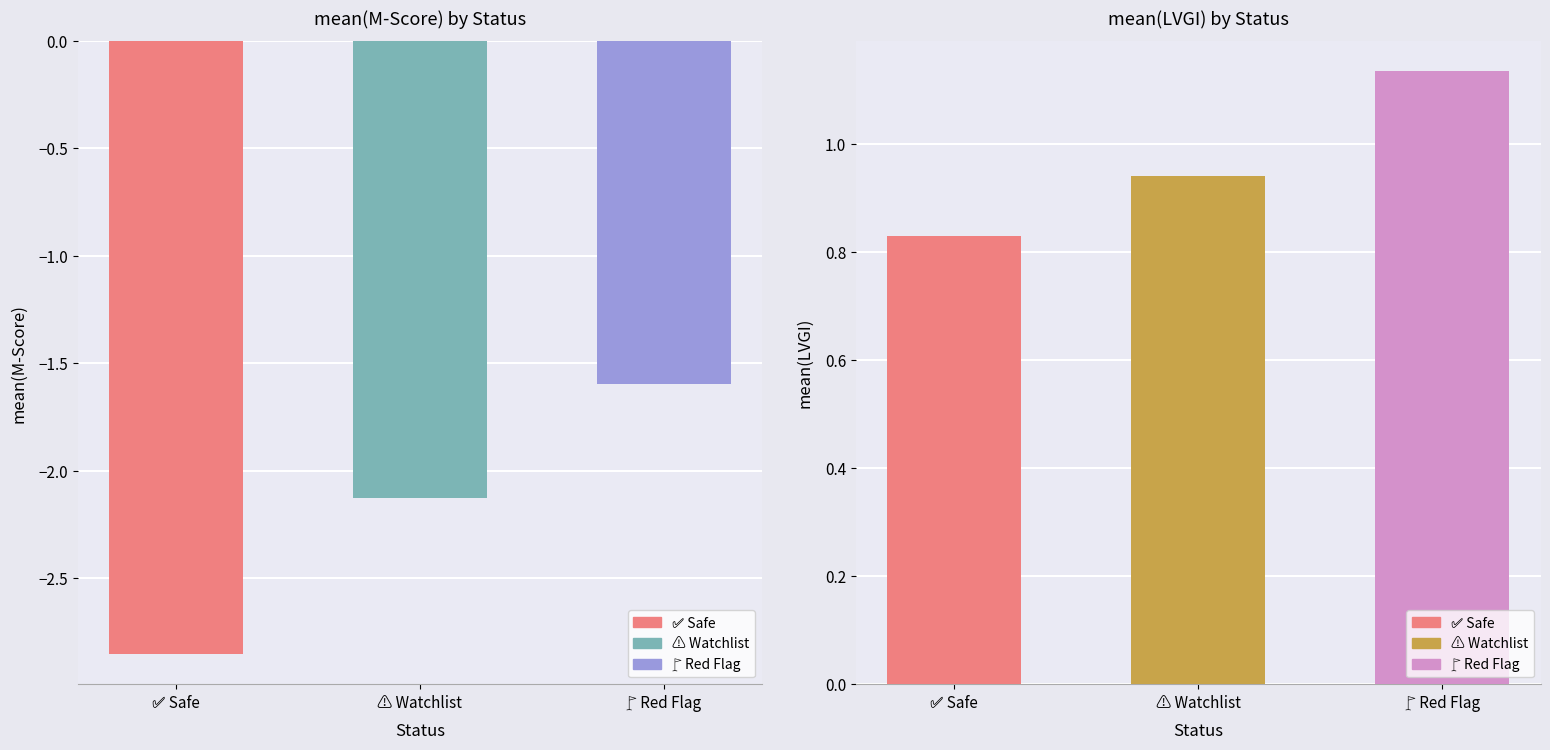

At 🚩 Red Flag, list the series in order from smallest to largest.

mean(M-Score), mean(LVGI)